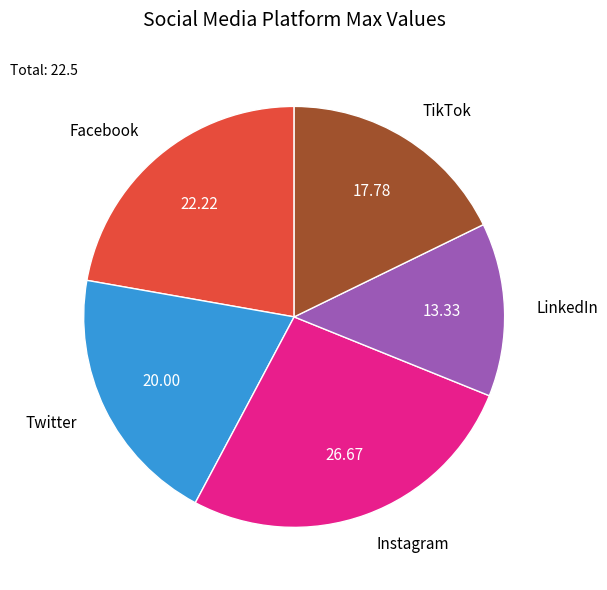

Rank the categories by value from highest to lowest.

Instagram, Facebook, Twitter, TikTok, LinkedIn